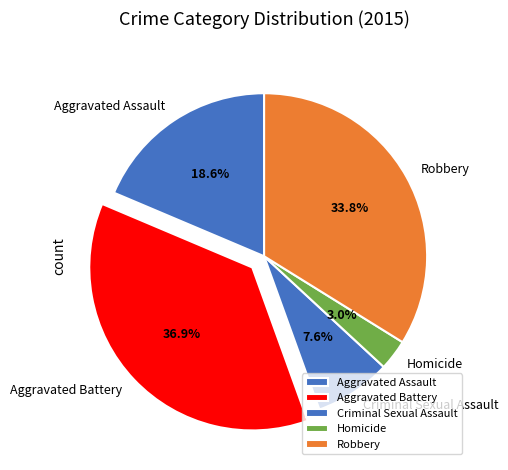

Combined, do Aggravated Assault and Criminal Sexual Assault account for over 50%?

No